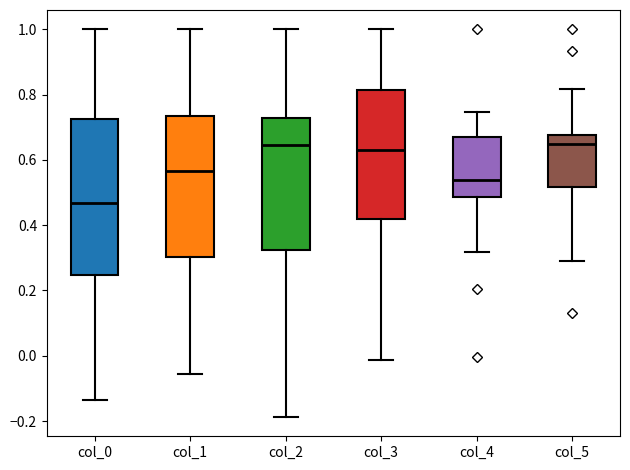

Which box is the tallest, from its lower edge to its upper edge?

col_0